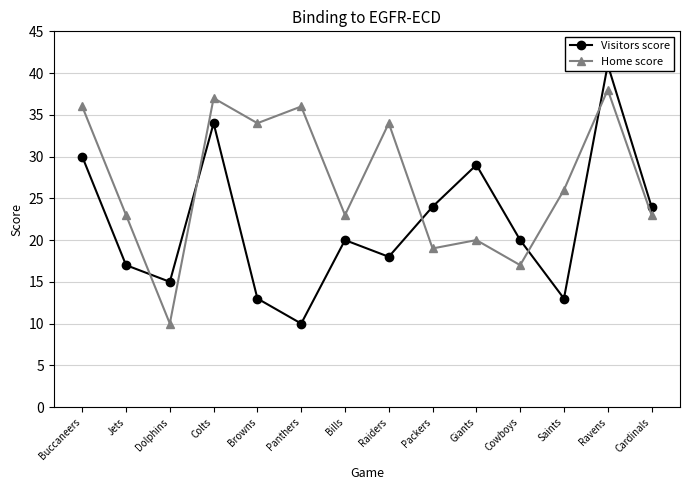

What is the label of the 10th point from the right?

Browns